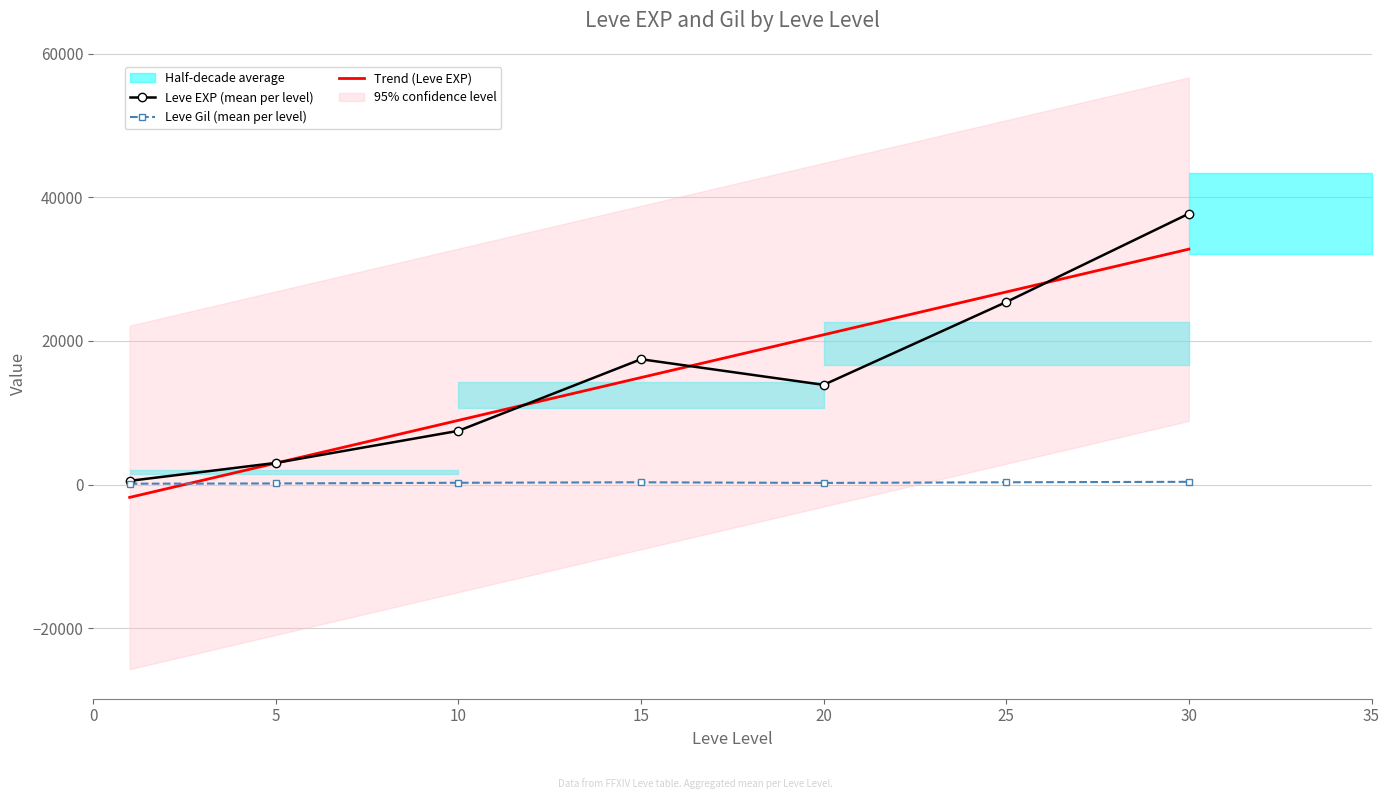

What is the difference between the maximum and second lowest values in the Leve Gil (mean per level) series?

225.9